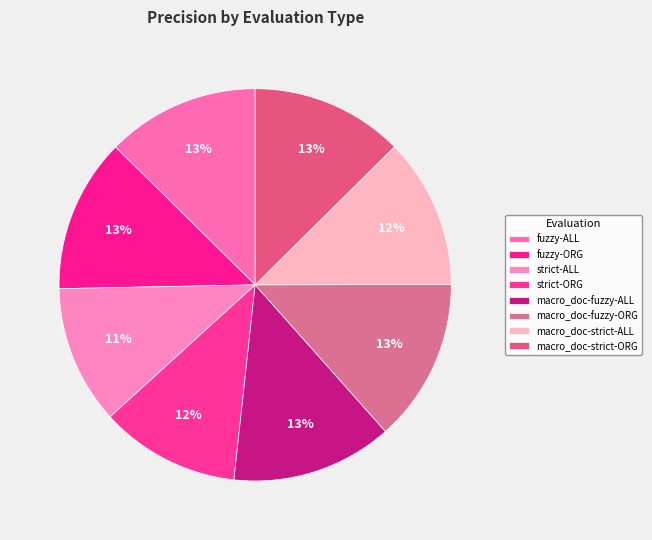

Does macro_doc-strict-ORG account for over 50% of the chart?

No